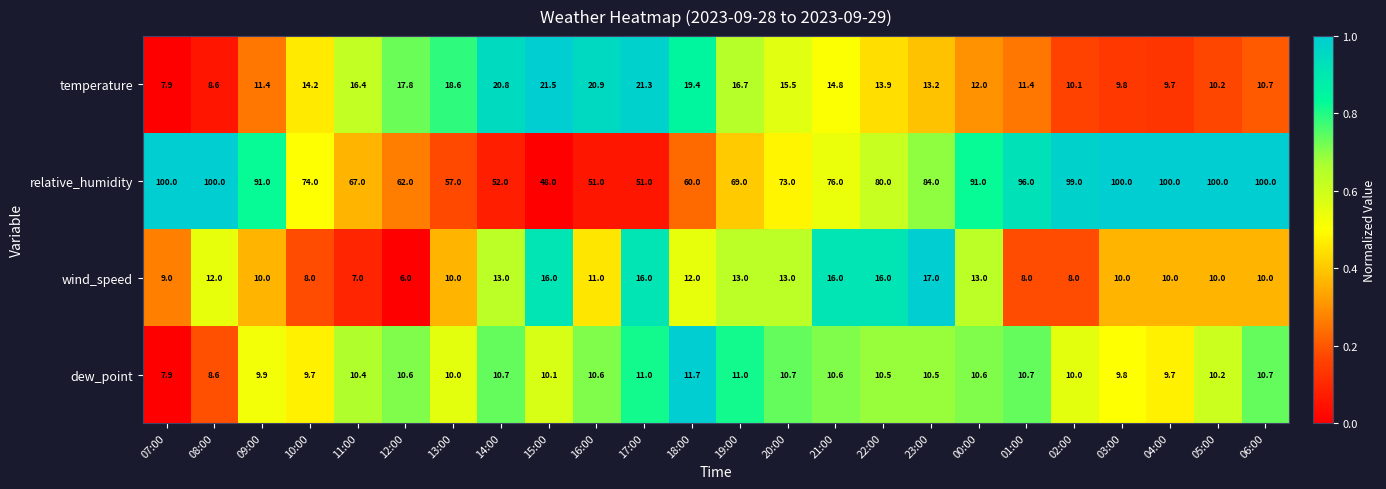

Which category has the lowest value in the relative_humidity series?

15:00